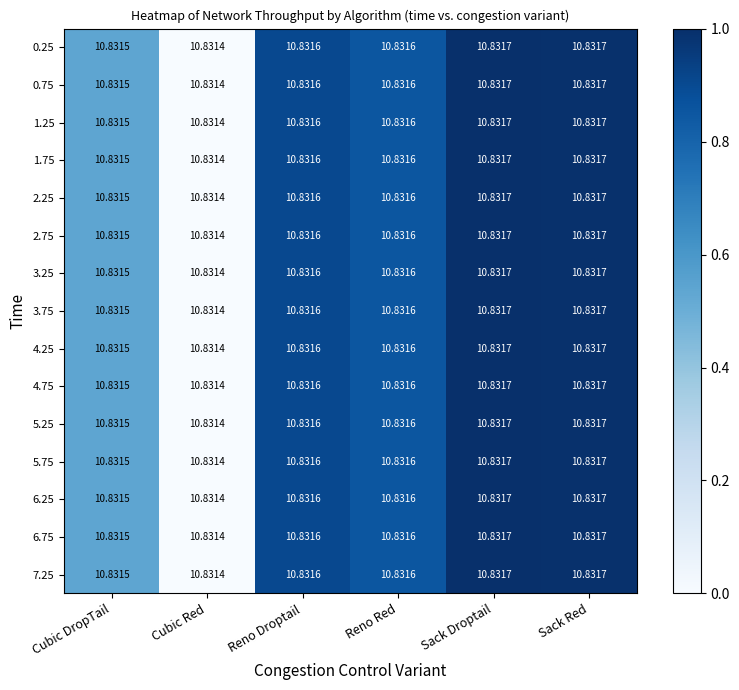

Which category has the lowest value in the 2.25 series?

Cubic Red